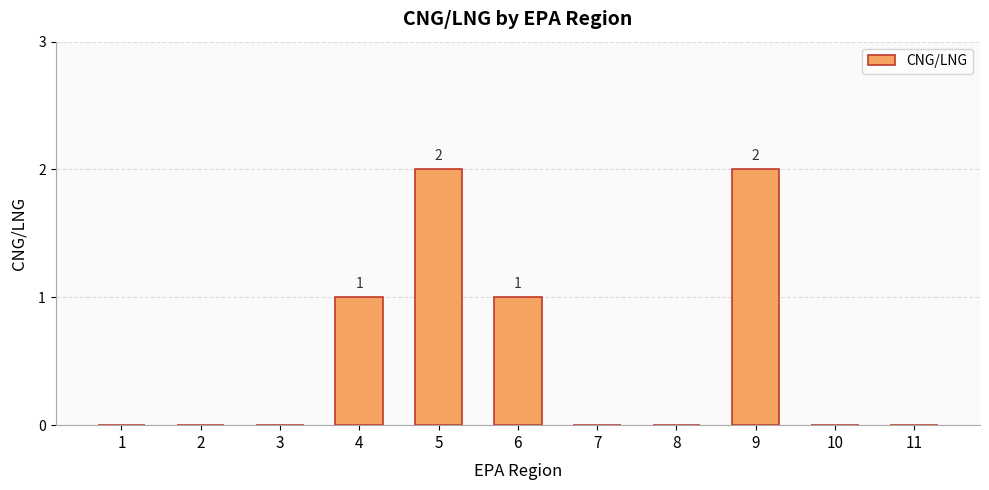

Approximately how many times larger is the value at 4 compared to 5?

0.5